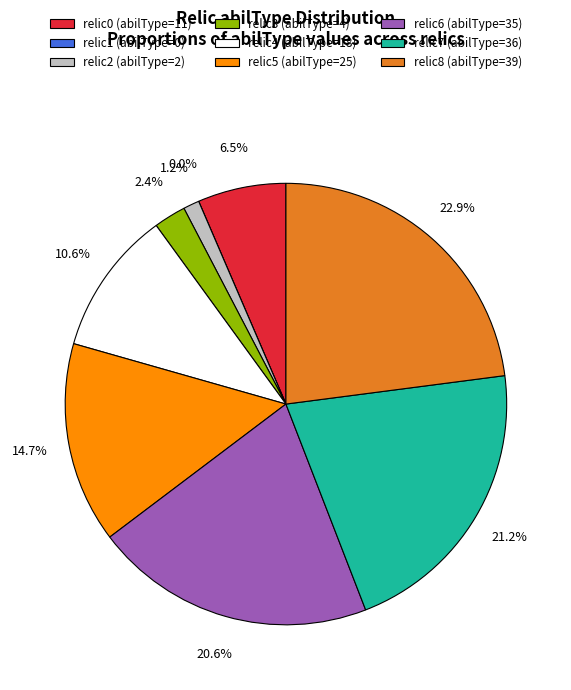

To the nearest percent, what is the average slice percentage?

11%